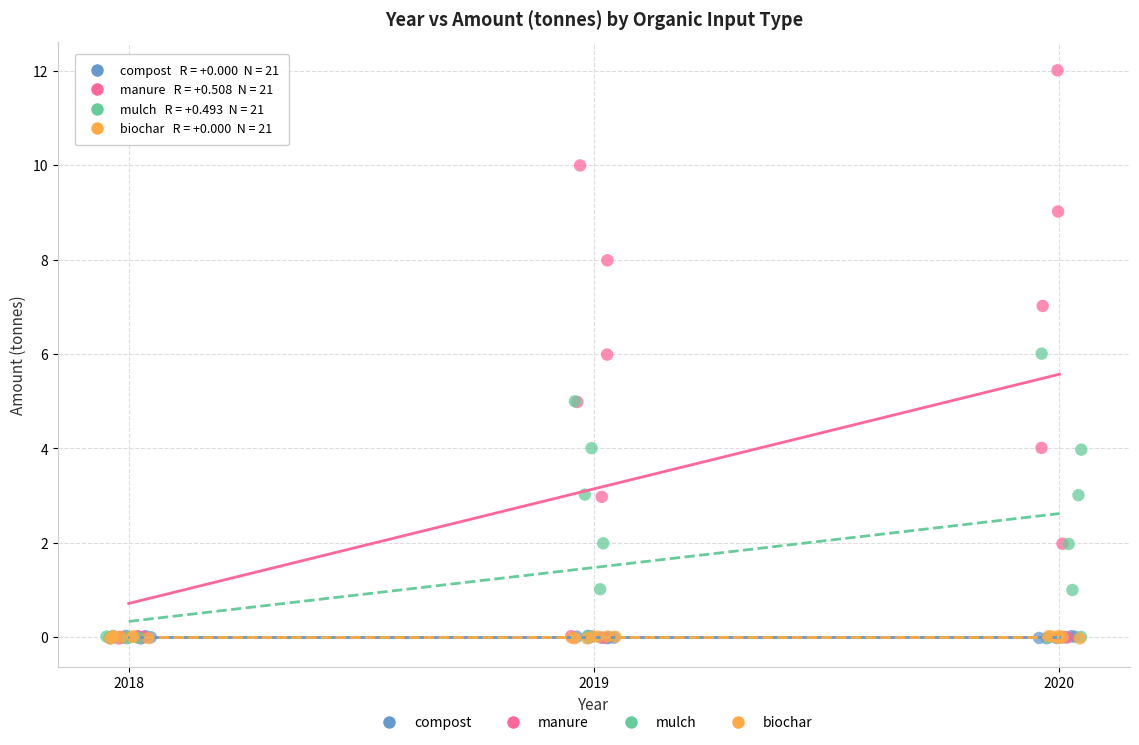

Which series reaches the maximum Y coordinate?

manure